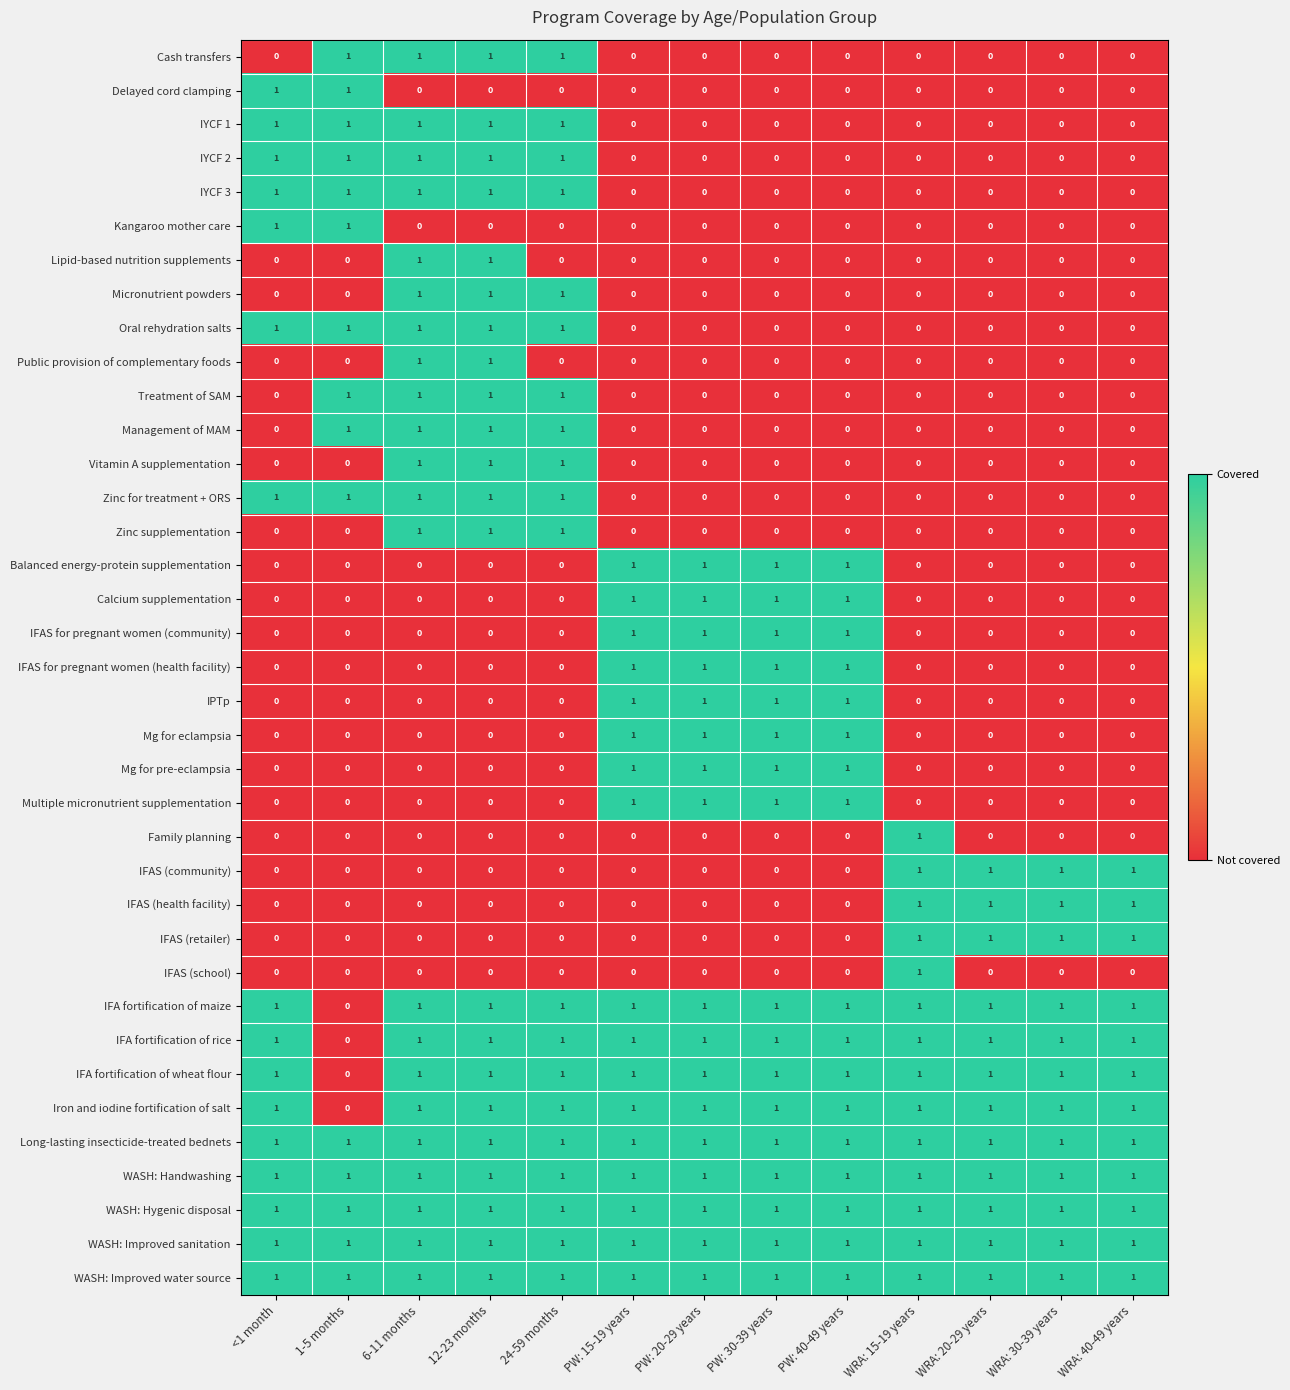

At which label does Iron and iodine fortification of salt reach its minimum?

1-5 months